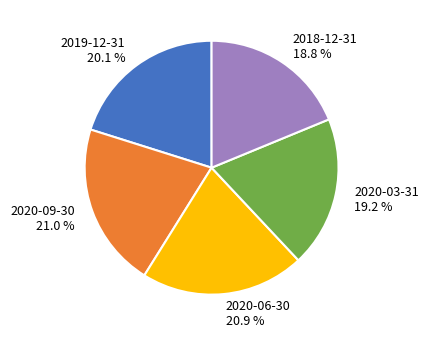

Is it true that 2020-09-30 is 30% of the pie?

False